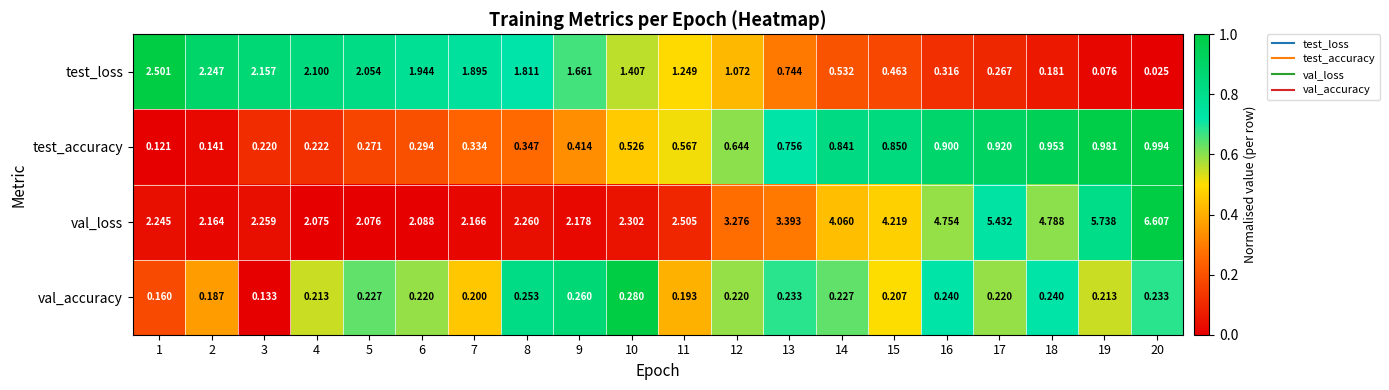

List the series in order of their peak value, highest first.

val_loss, test_loss, test_accuracy, val_accuracy